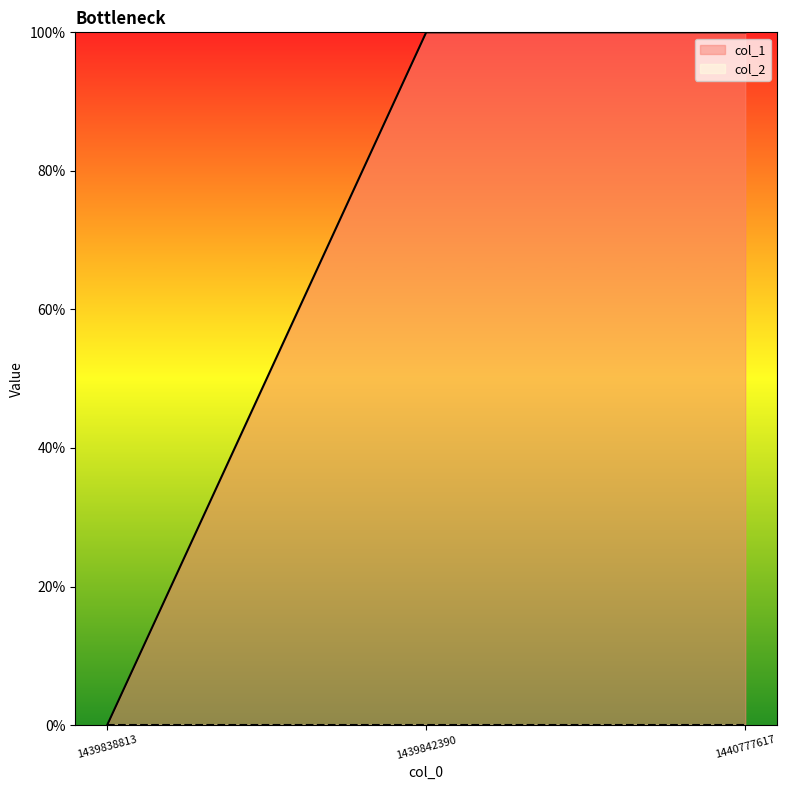

Which has a higher value, 1439842390 or 1440777617?

1439842390